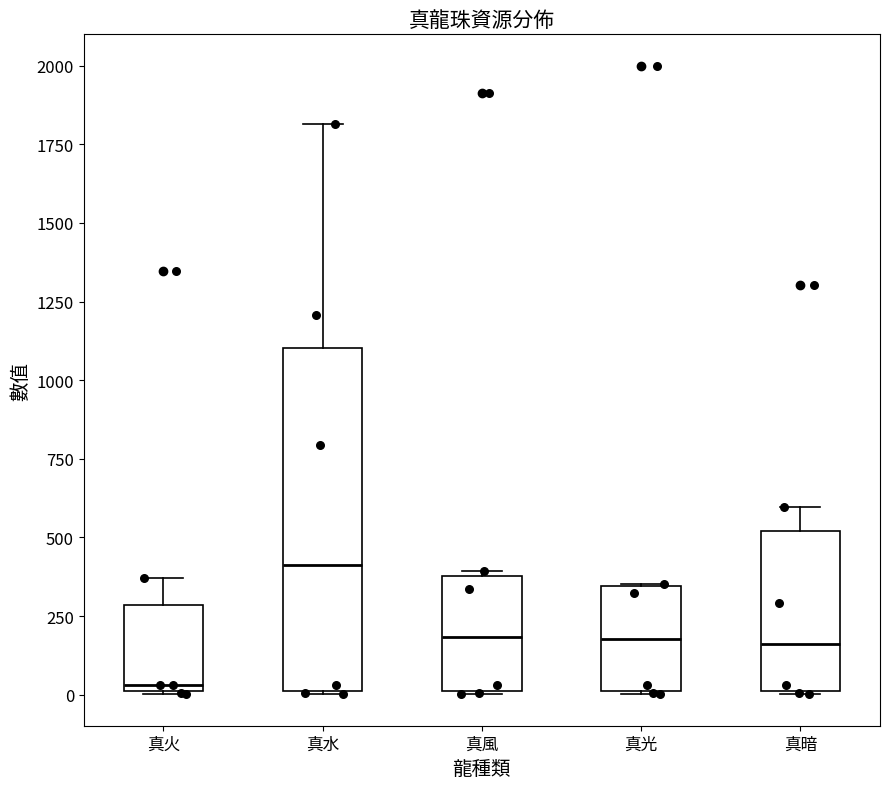

Where is the lower edge of the box for 真火 on the y-axis? The values are not printed on the chart, so give them approximately, as read against the axis.

0